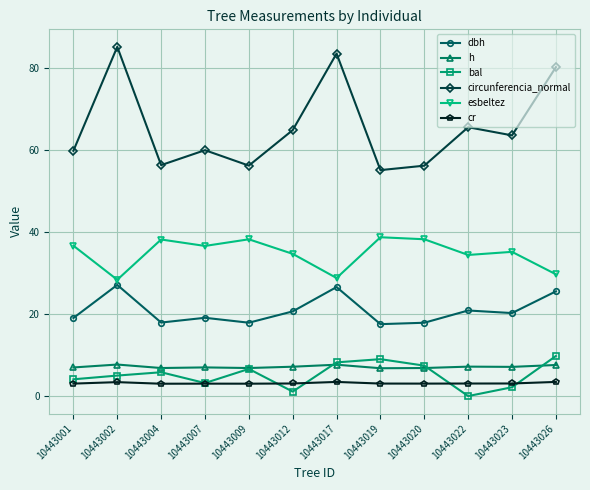

List the series in order of their peak value, lowest first.

cr, h, bal, dbh, esbeltez, circunferencia_normal